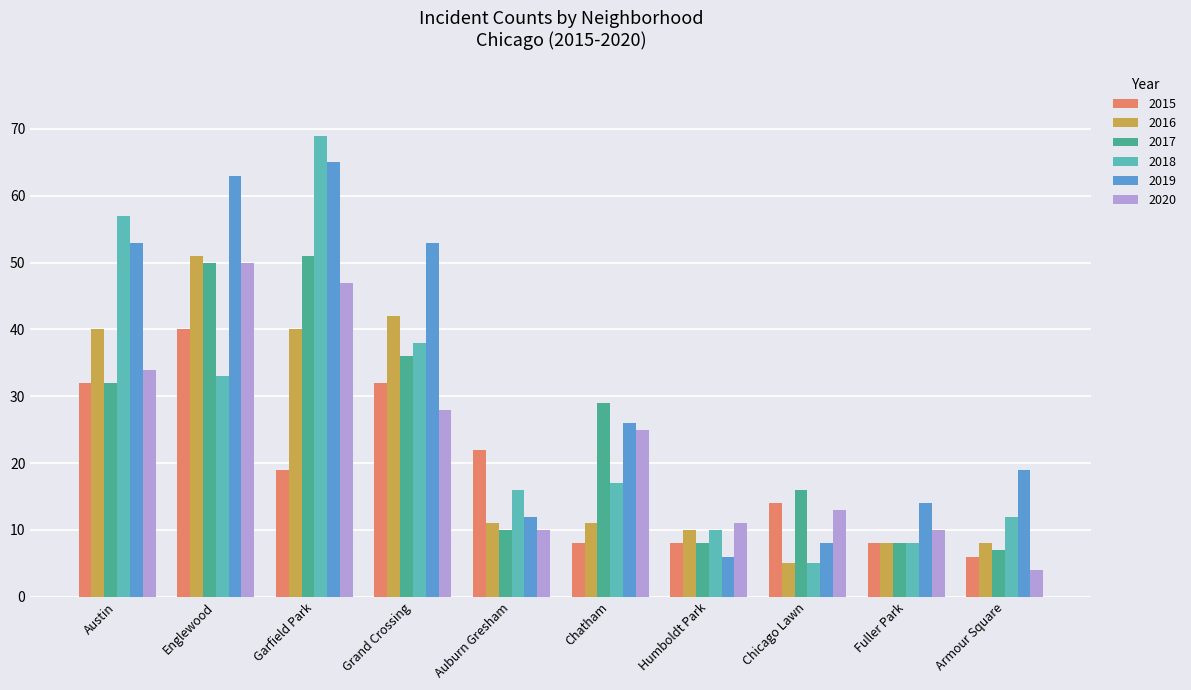

Which series has the widest spread of values?

2018